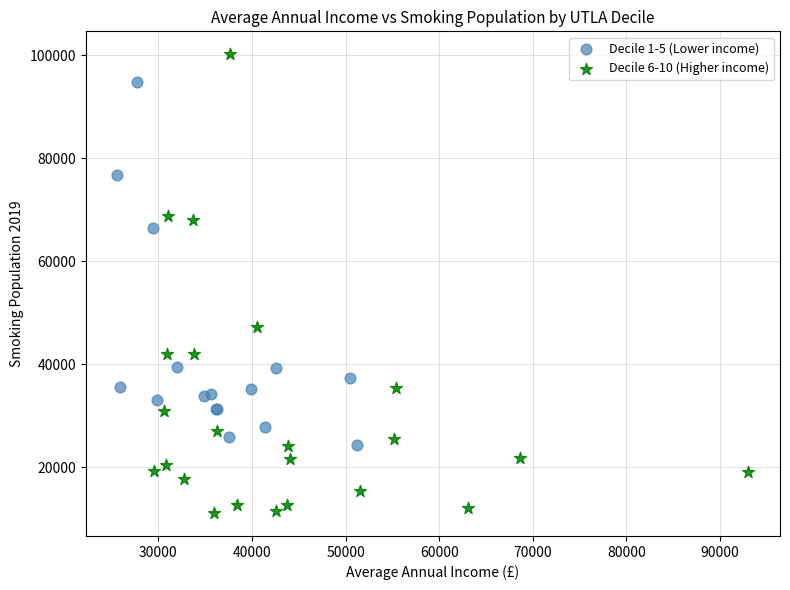

Which series reaches the maximum Y coordinate?

Decile 6-10 (Higher income)